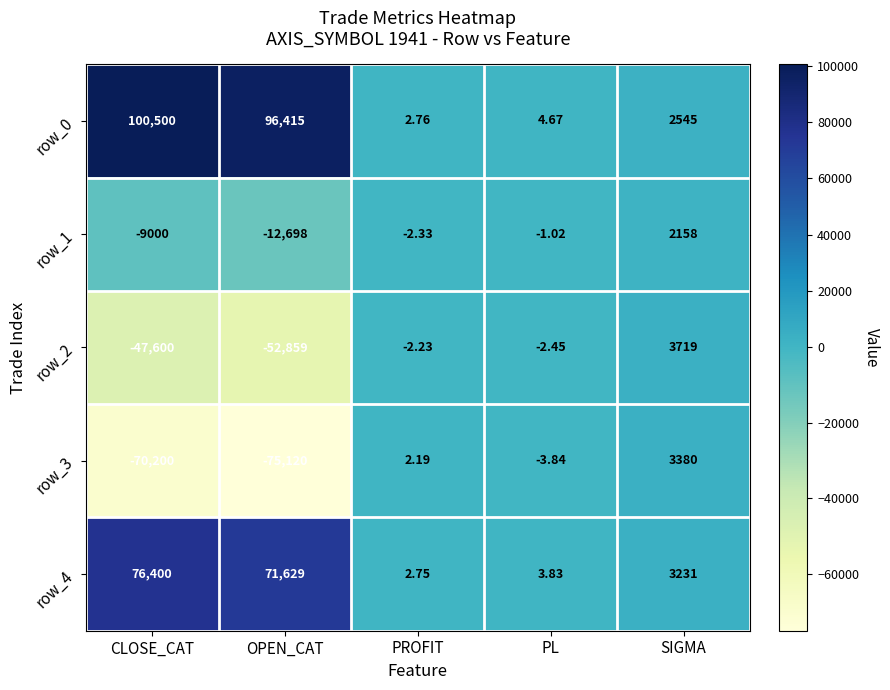

What is the lowest value of the row_2 series?

-52859.0